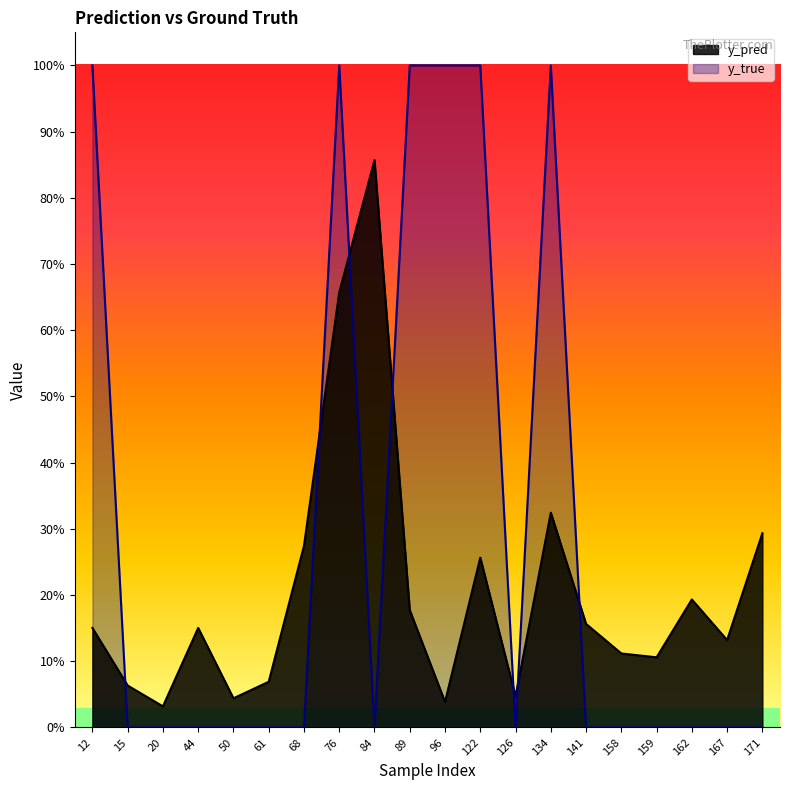

What is the spread (max minus min) of values at 167?

0.1